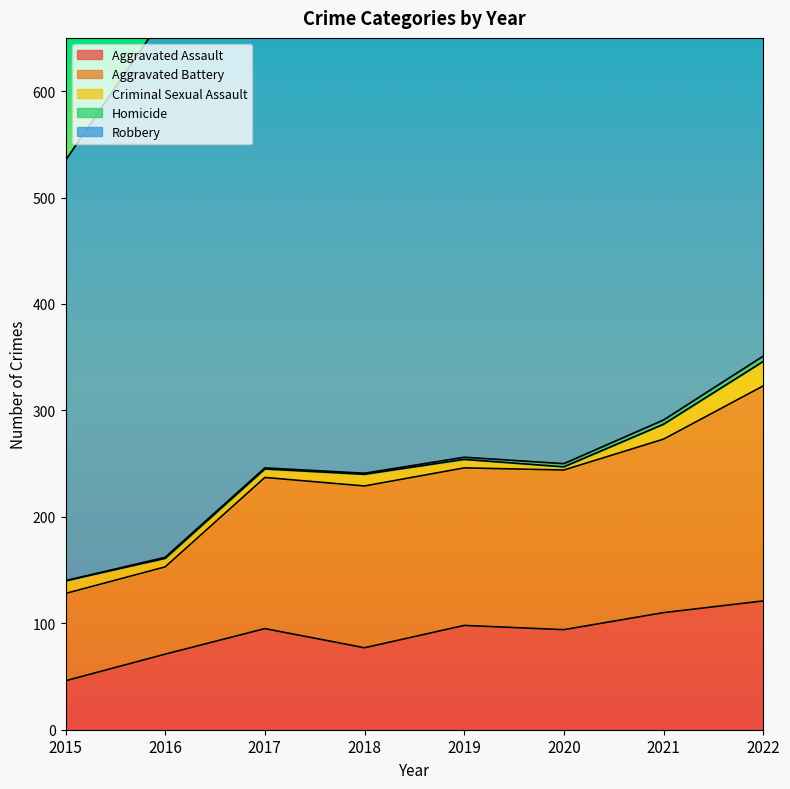

What is the sum of all Homicide values?

17